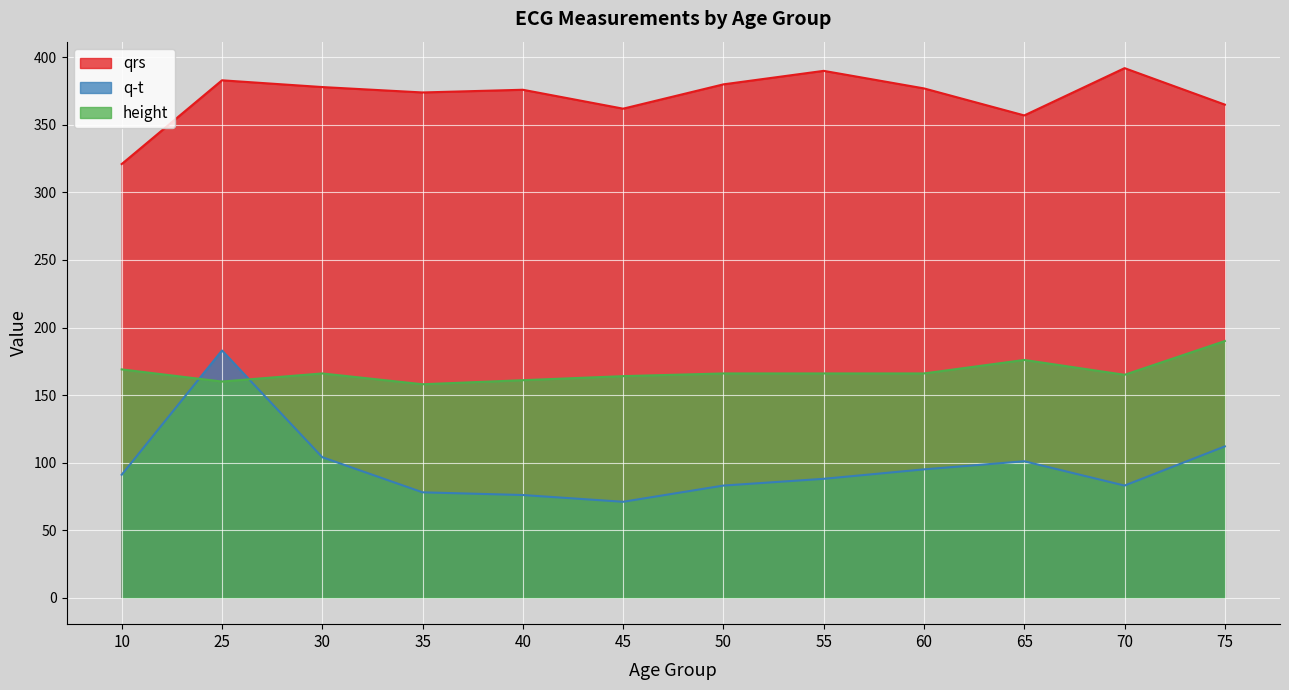

What is the value of the height point at the 11th from the left?

163